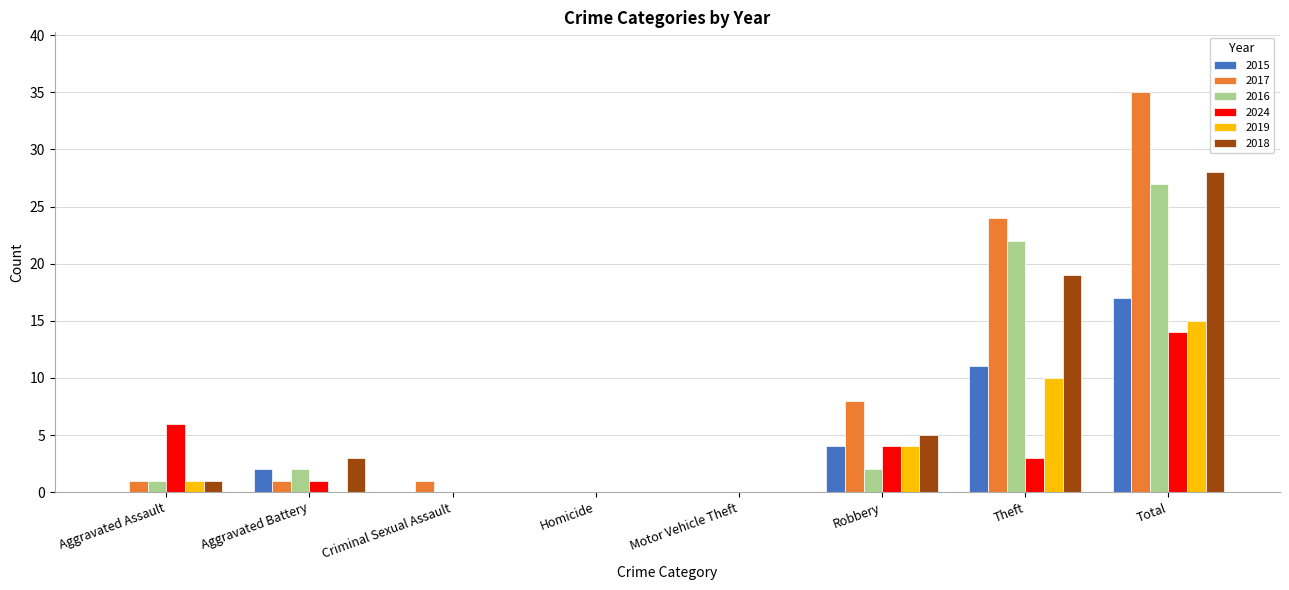

Reading right to left, what are all the values shown in this chart?

2015: 17	11	4	0	0	0	2	0
2017: 35	24	8	0	0	1	1	1
2016: 27	22	2	0	0	0	2	1
2024: 14	3	4	0	0	0	1	6
2019: 15	10	4	0	0	0	0	1
2018: 28	19	5	0	0	0	3	1